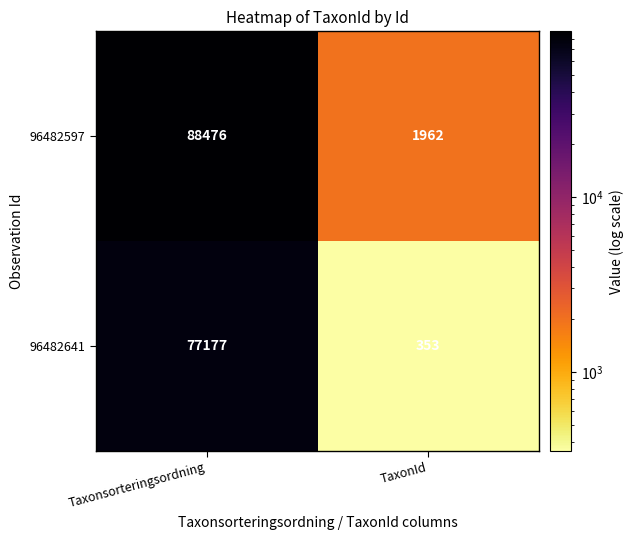

Reading right to left, what are all the values shown in this chart?

96482597: TaxonId=1962	Taxonsorteringsordning=88476
96482641: TaxonId=353	Taxonsorteringsordning=77177